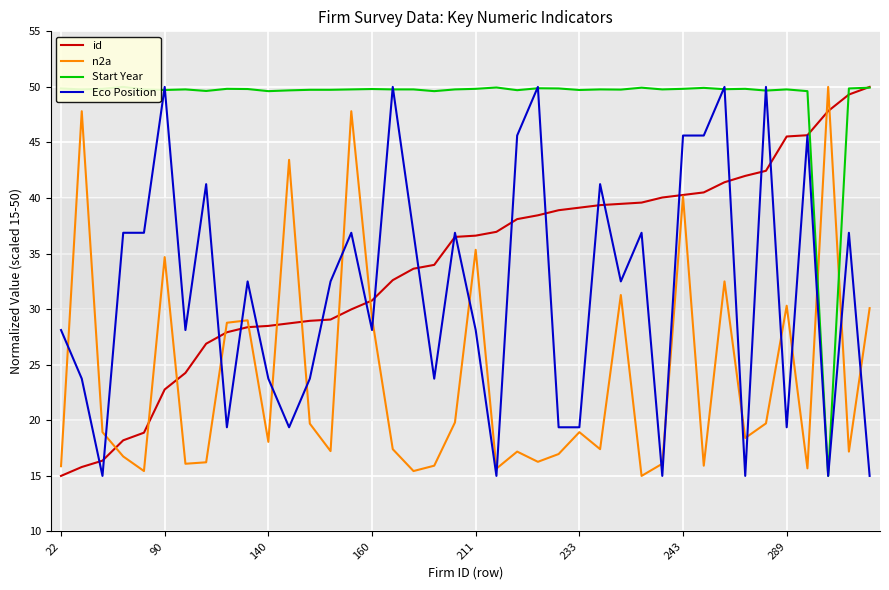

True or false: Eco Position has a value of 56.2 at 17.

False